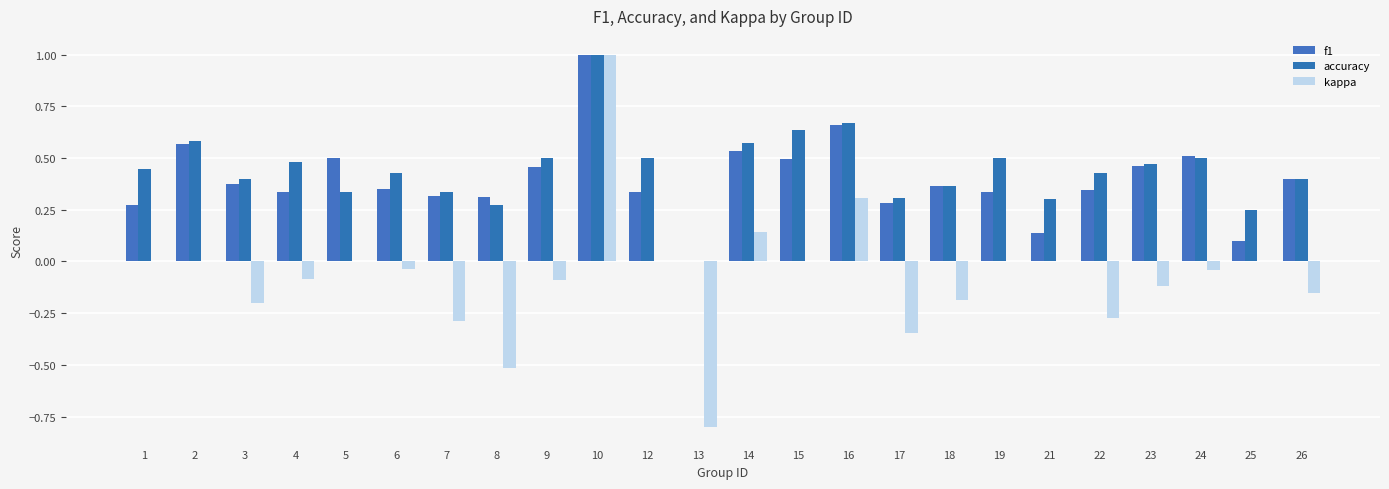

Rank the categories by f1 value from lowest to highest.

13, 25, 21, 1, 17, 8, 7, 12, 19, 4, 22, 6, 18, 3, 26, 9, 23, 15, 5, 24, 14, 2, 16, 10